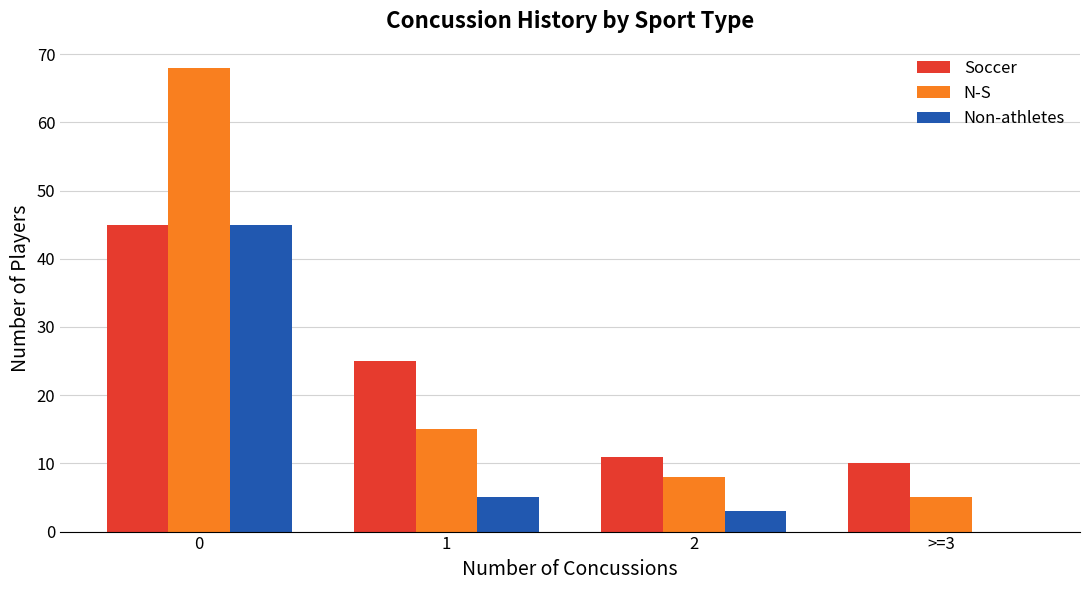

The value of Non-athletes at 2 is 3. True or false?

True